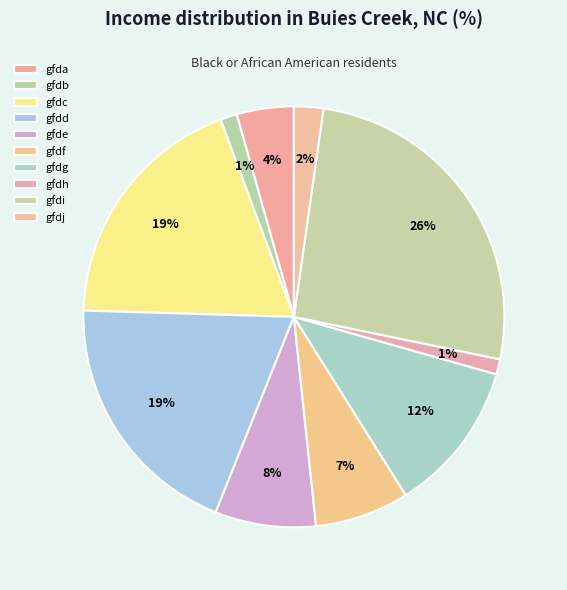

Count the number of slices in the pie.

10